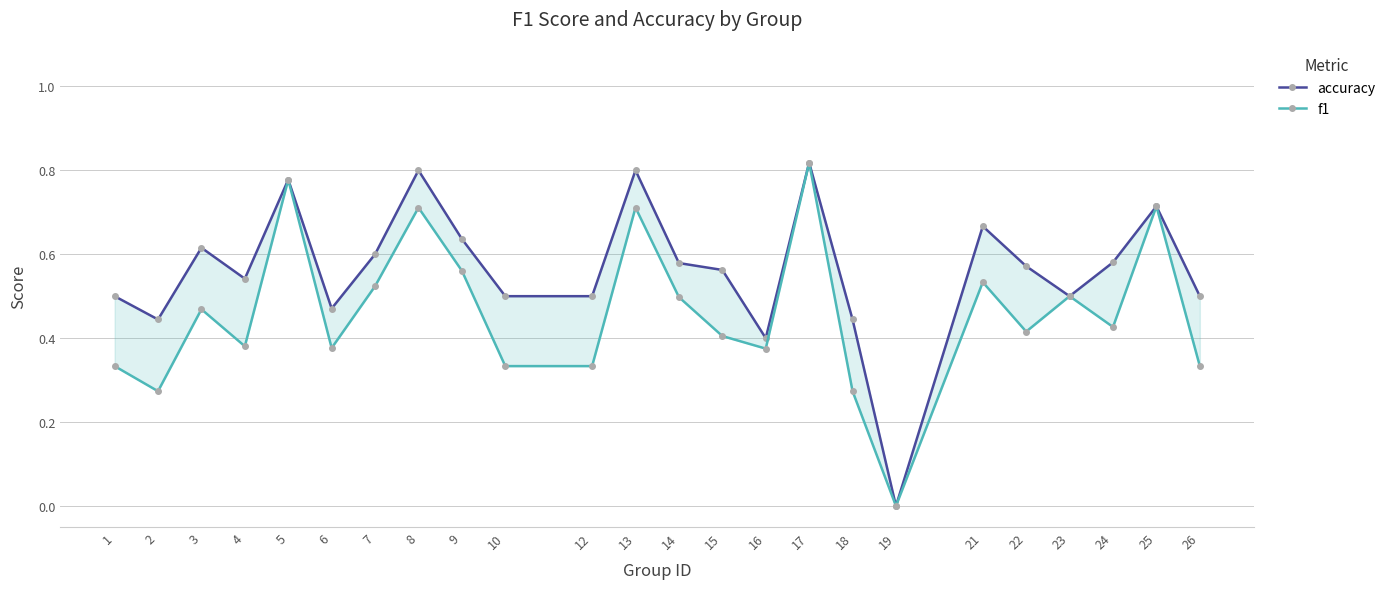

Reading right to left, list all the values displayed in this chart.

accuracy: 26=0.5	25=0.7	24=0.6	23=0.5	22=0.6	21=0.7	19=0.0	18=0.4	17=0.8	16=0.4	15=0.6	14=0.6	13=0.8	12=0.5	10=0.5	9=0.6	8=0.8	7=0.6	6=0.5	5=0.8	4=0.5	3=0.6	2=0.4	1=0.5
f1: 26=0.3	25=0.7	24=0.4	23=0.5	22=0.4	21=0.5	19=0.0	18=0.3	17=0.8	16=0.4	15=0.4	14=0.5	13=0.7	12=0.3	10=0.3	9=0.6	8=0.7	7=0.5	6=0.4	5=0.8	4=0.4	3=0.5	2=0.3	1=0.3